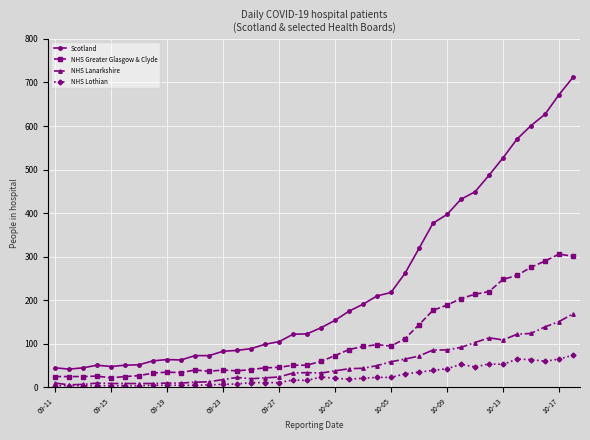

What is the lowest value of the Scotland series?

42